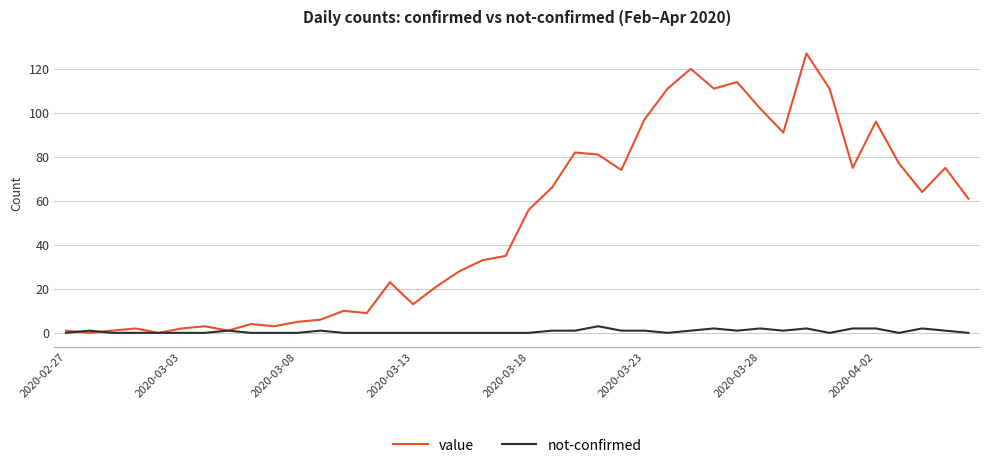

True or false: not-confirmed has more than 1 interior local peaks.

True